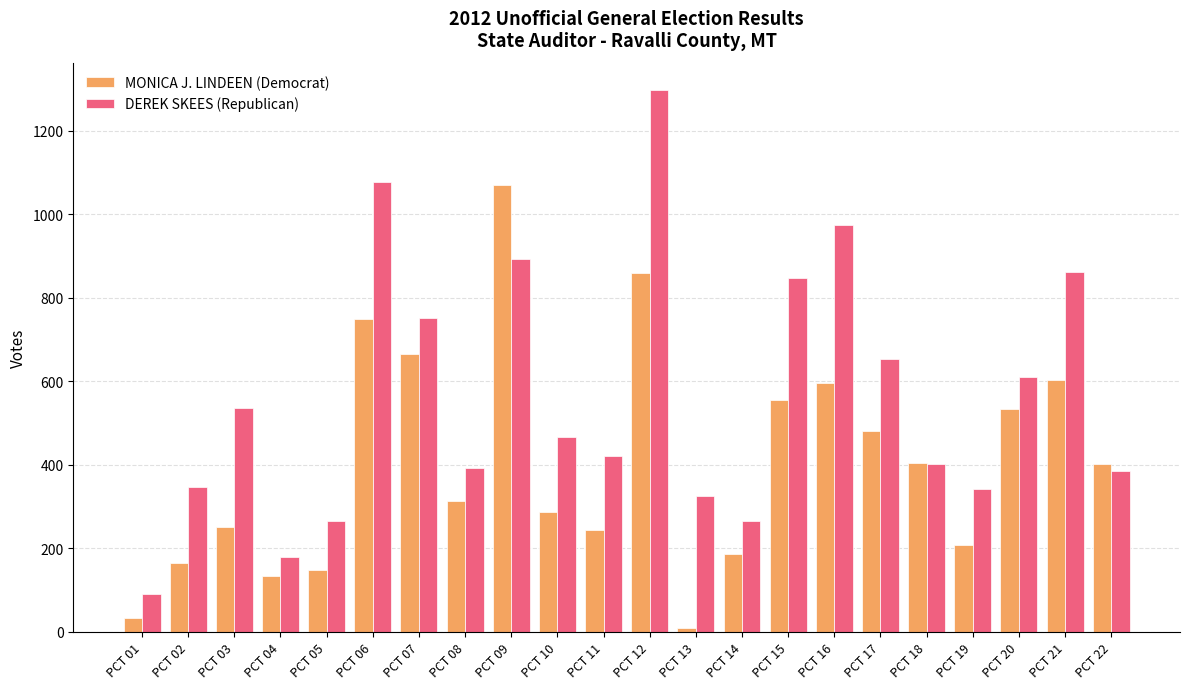

Which series has the widest spread of values?

DEREK SKEES (Republican)